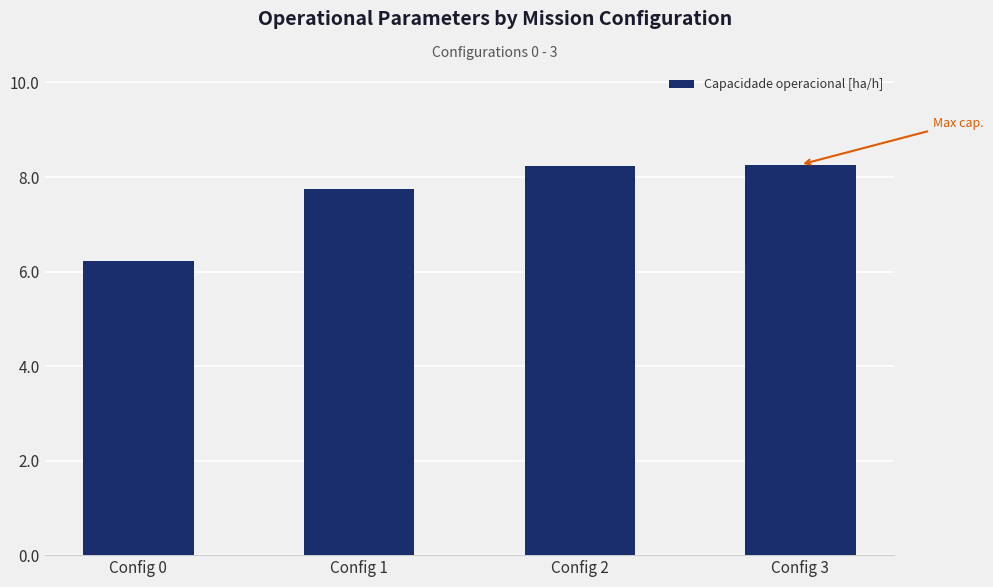

What is the value of the 3rd bar from the left?

8.2